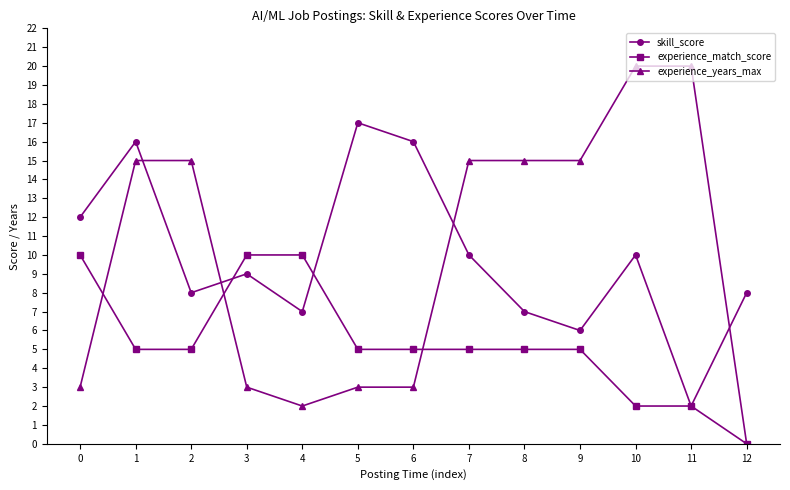

Is the value of skill_score at 5 greater than the value of experience_years_max at 5?

Yes